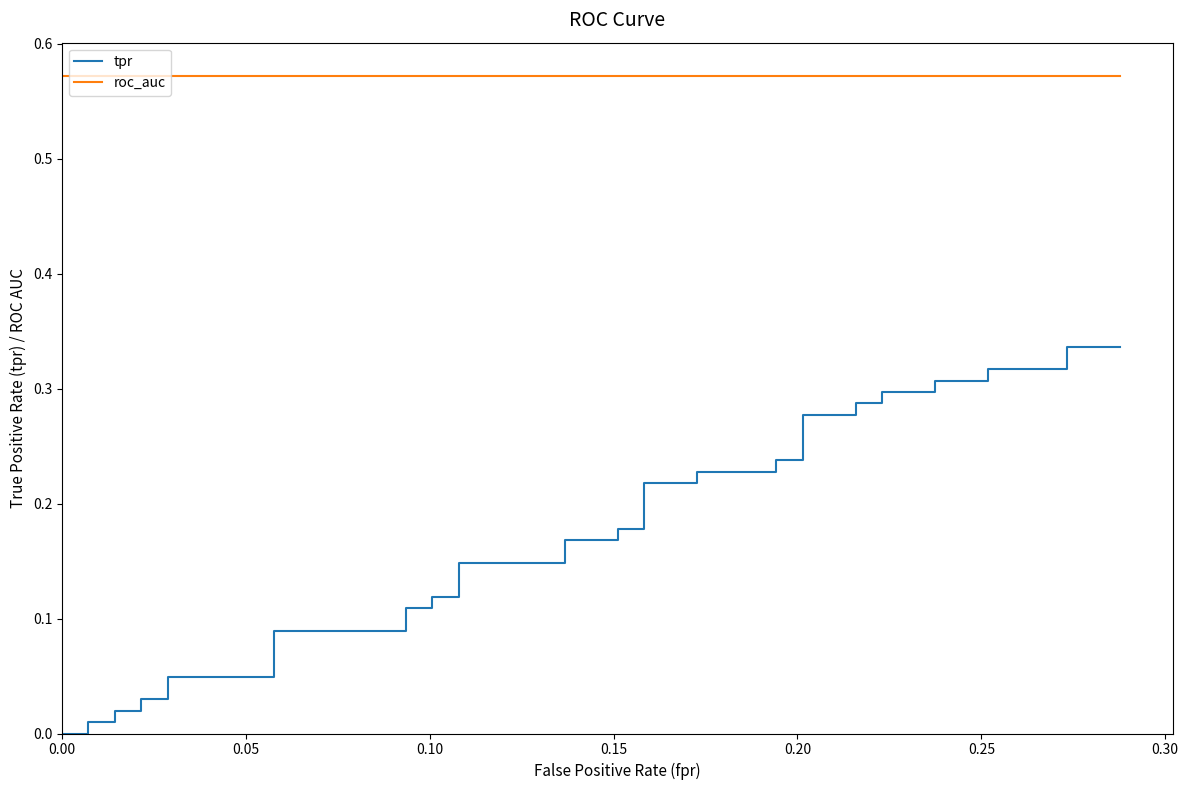

Which series has the largest range (max minus min)?

tpr